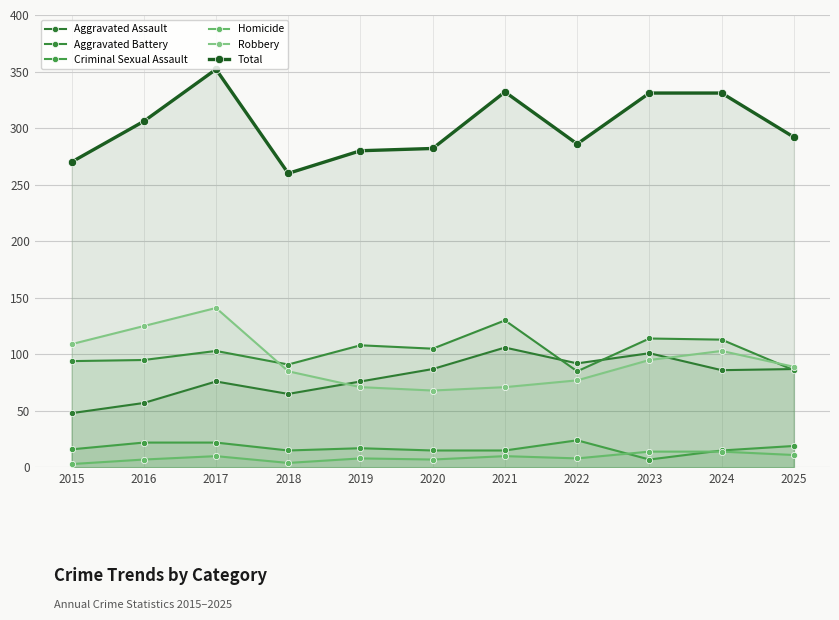

At how many categories does at least one series exceed 83?

11